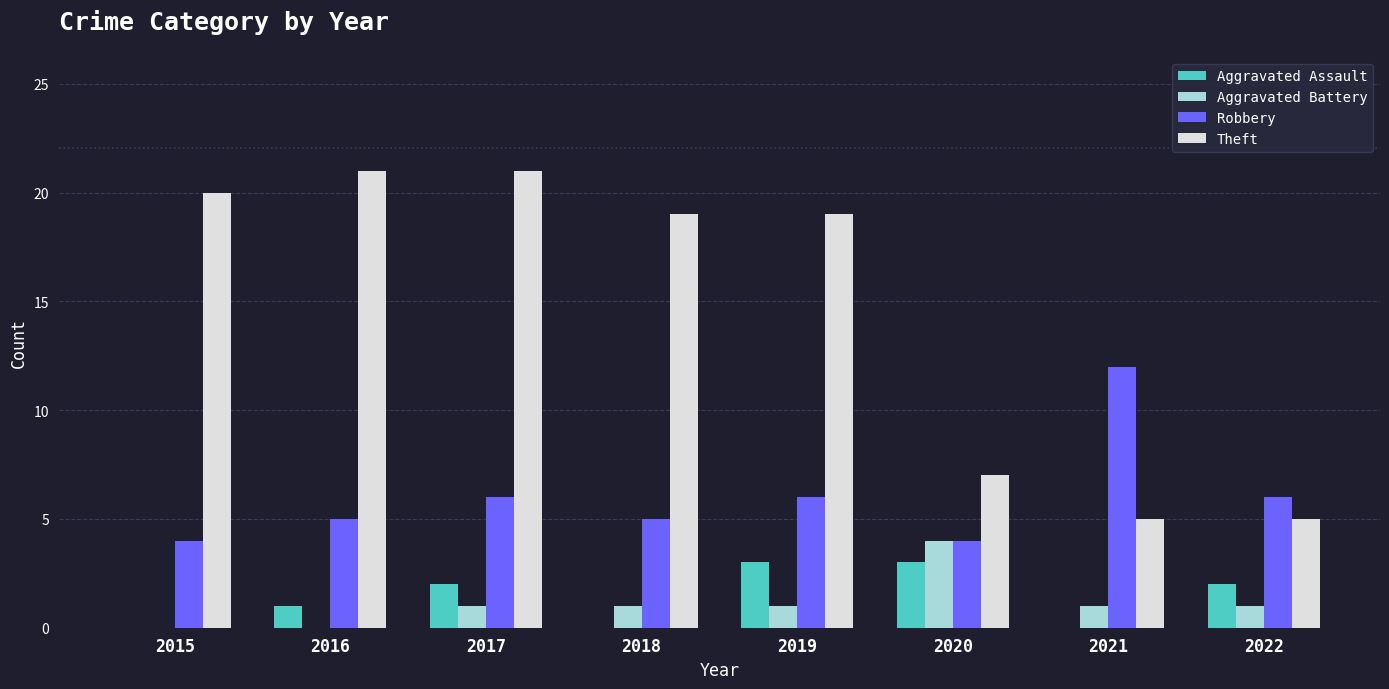

What is the maximum value shown in the chart?

21